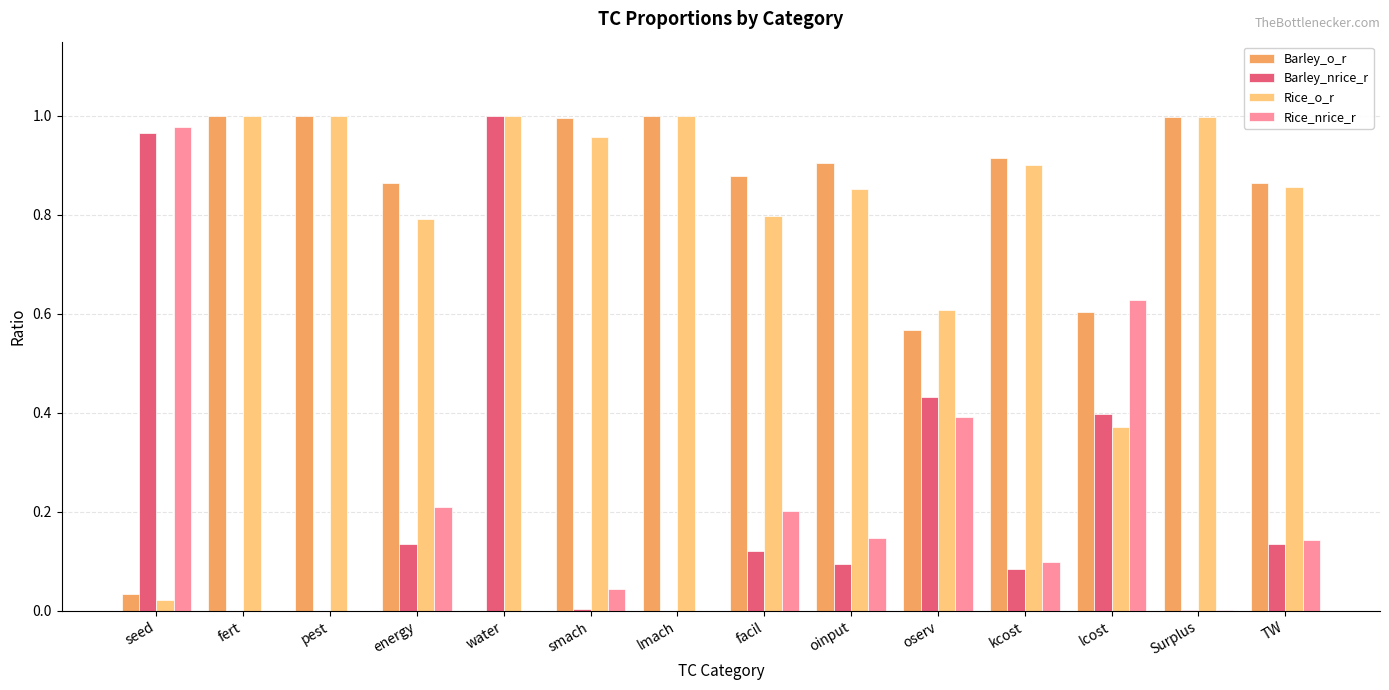

Are the bars horizontal?

No